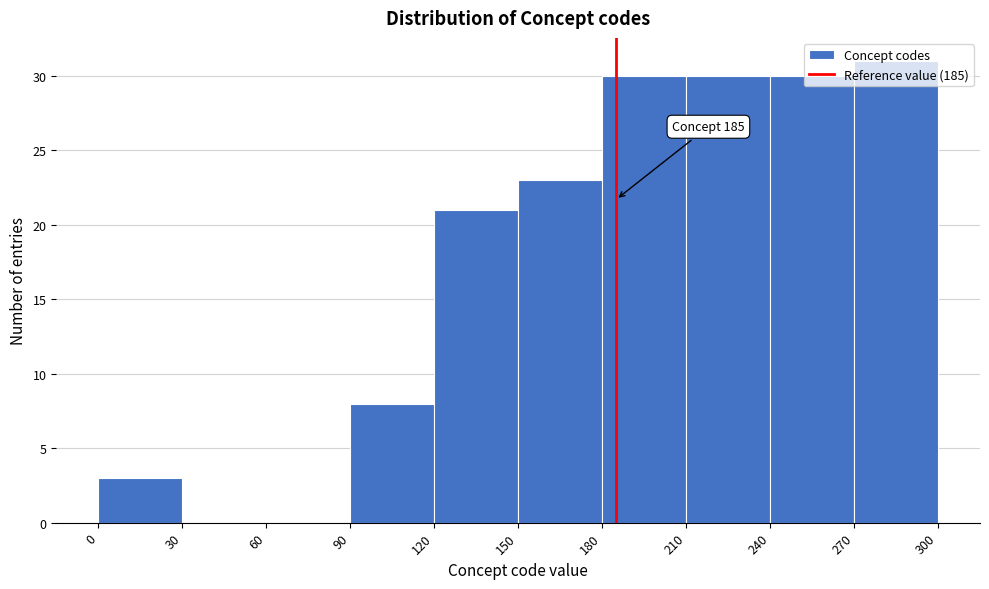

Over which range of the x-axis is the bar tallest?

270 to 300